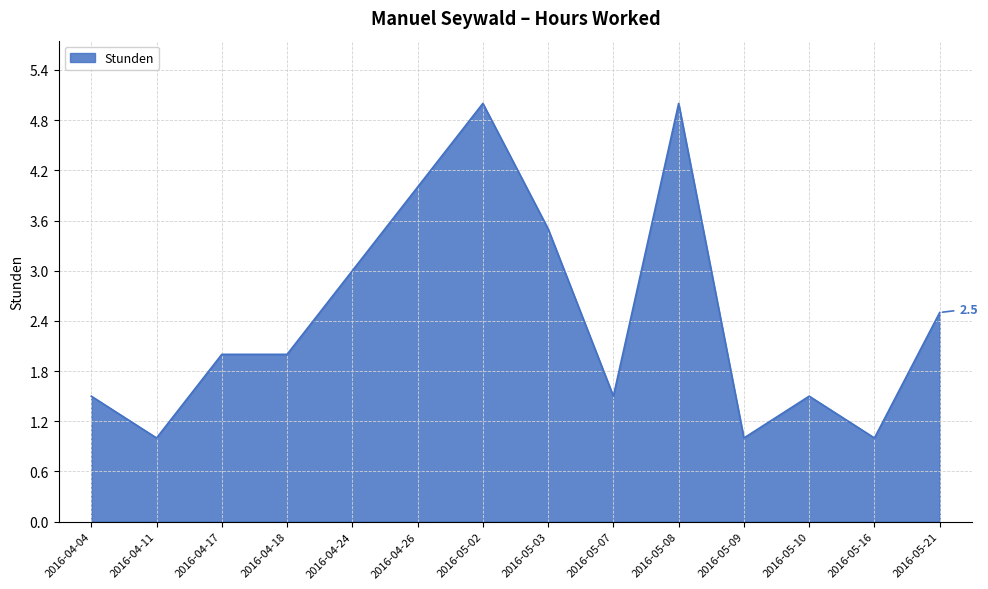

What position from the right is 2016-04-11?

13